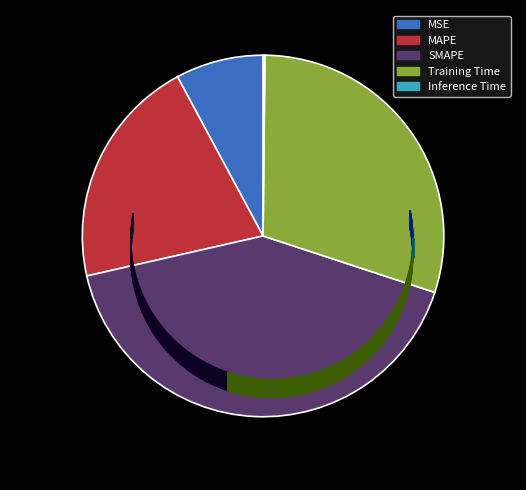

What is the largest slice in the pie chart?

SMAPE